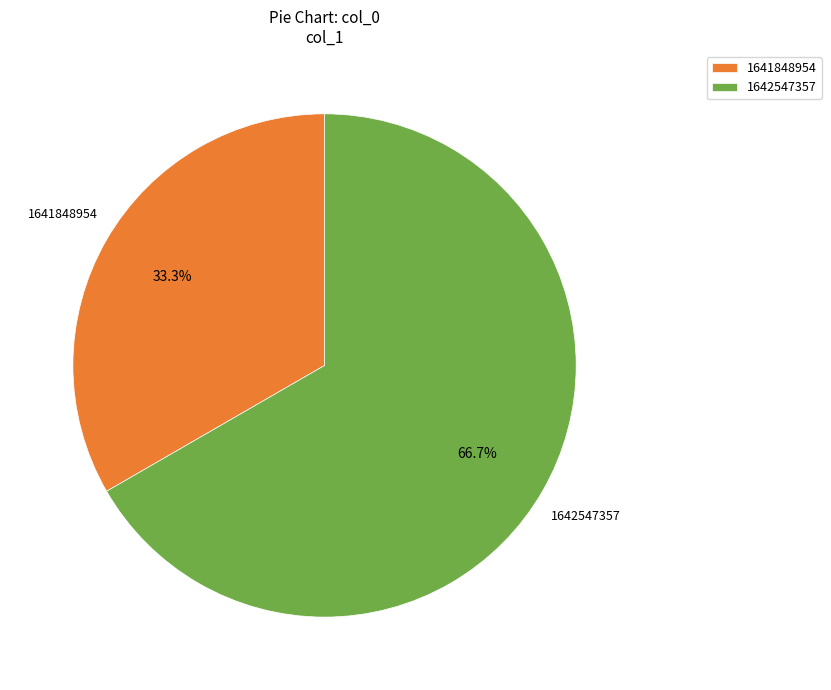

Does 1641848954 represent more than half of the total?

No